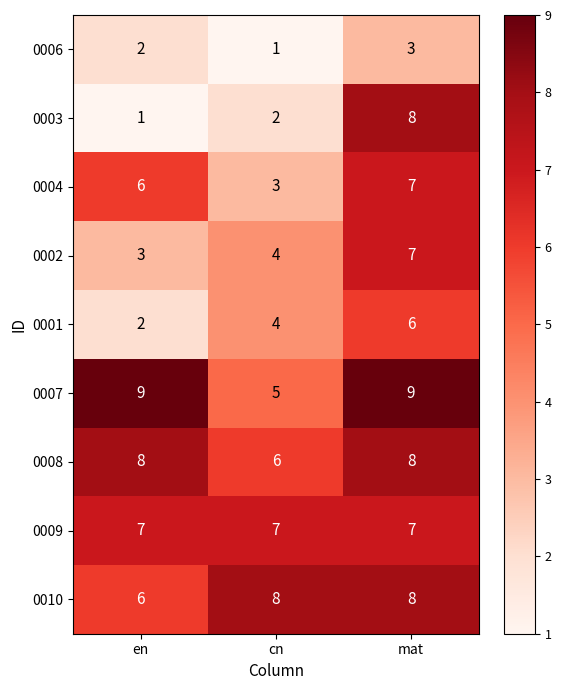

True or false: 0009 has a value of 7 at en.

True